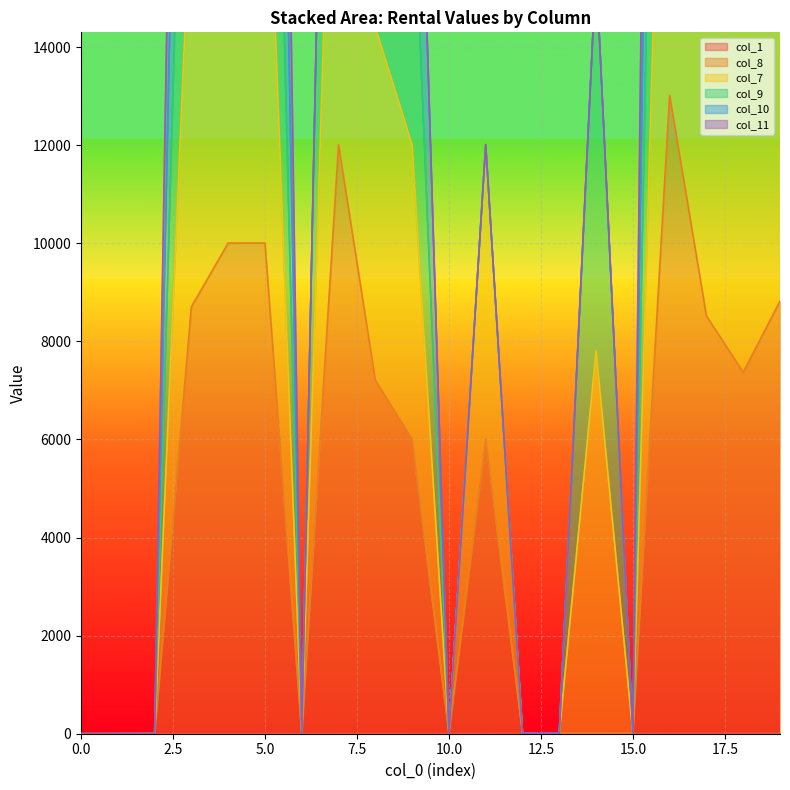

The value of col_8 at 0 is -6873. True or false?

False